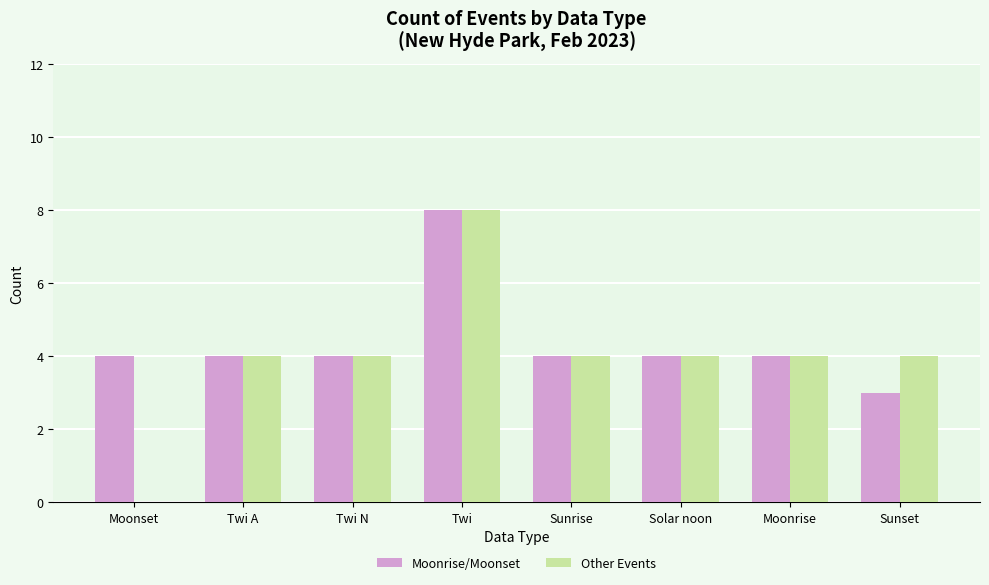

Which series changed the most between Sunrise and Sunset?

Moonrise/Moonset